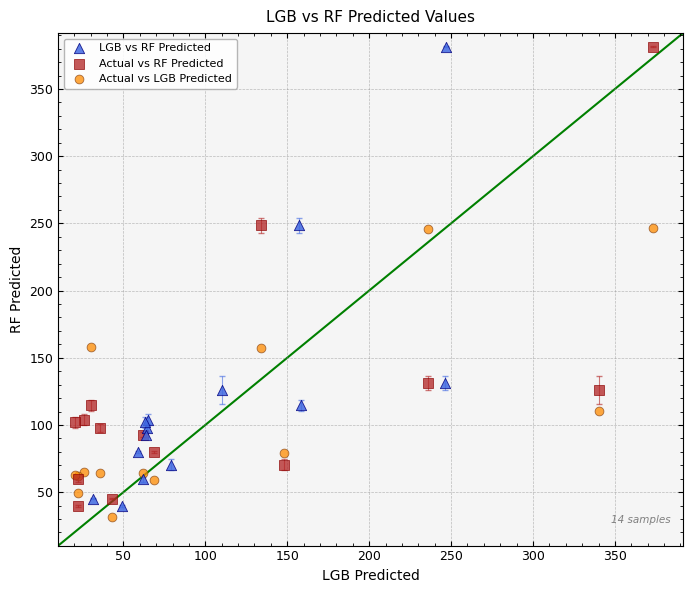

What are all the series names shown in the legend?

LGB vs RF Predicted, Actual vs RF Predicted, Actual vs LGB Predicted